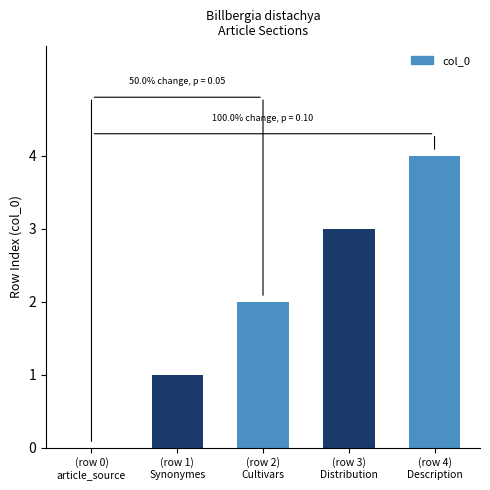

What is the maximum value shown in the chart?

4